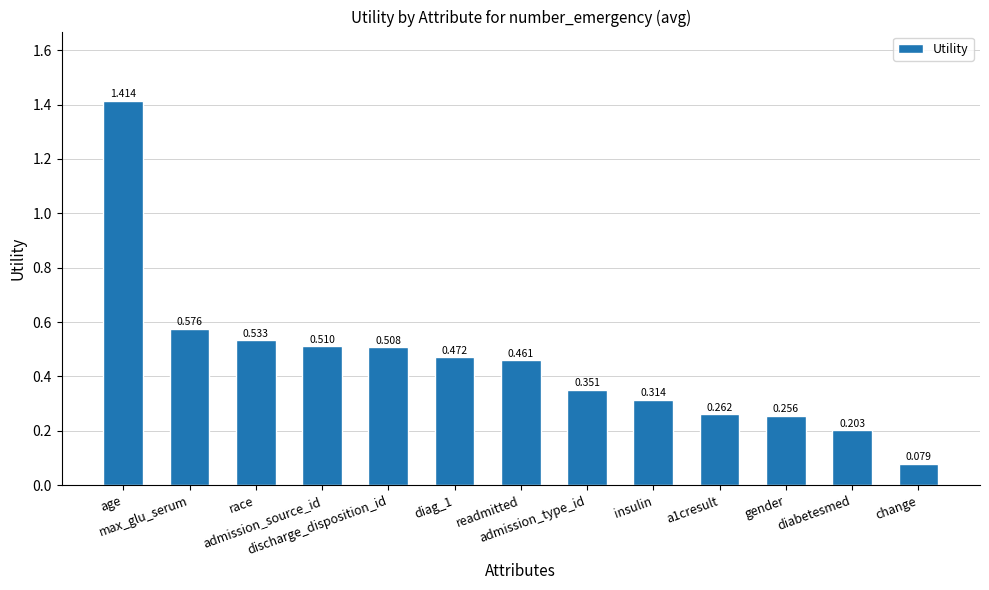

At which category does the chart reach its peak across all series?

age